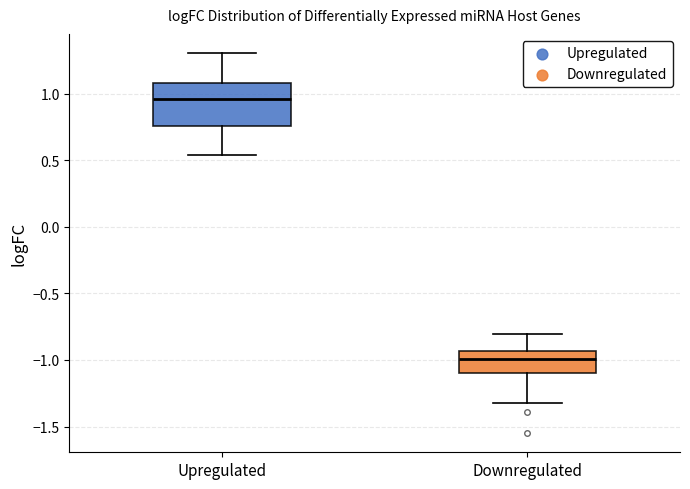

Which box is the tallest, from its lower edge to its upper edge?

Upregulated